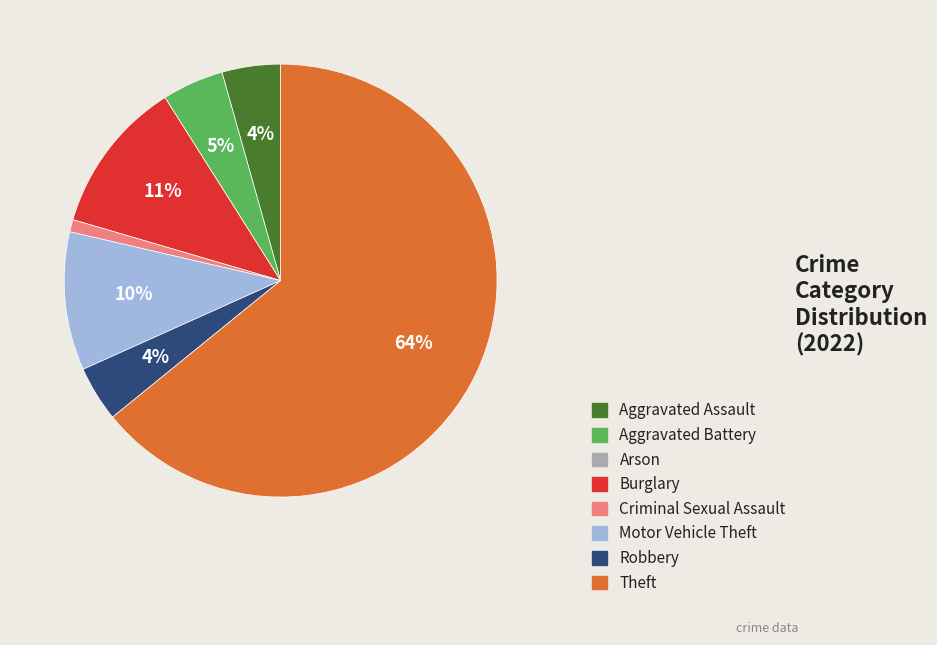

Which slice is the largest?

Theft